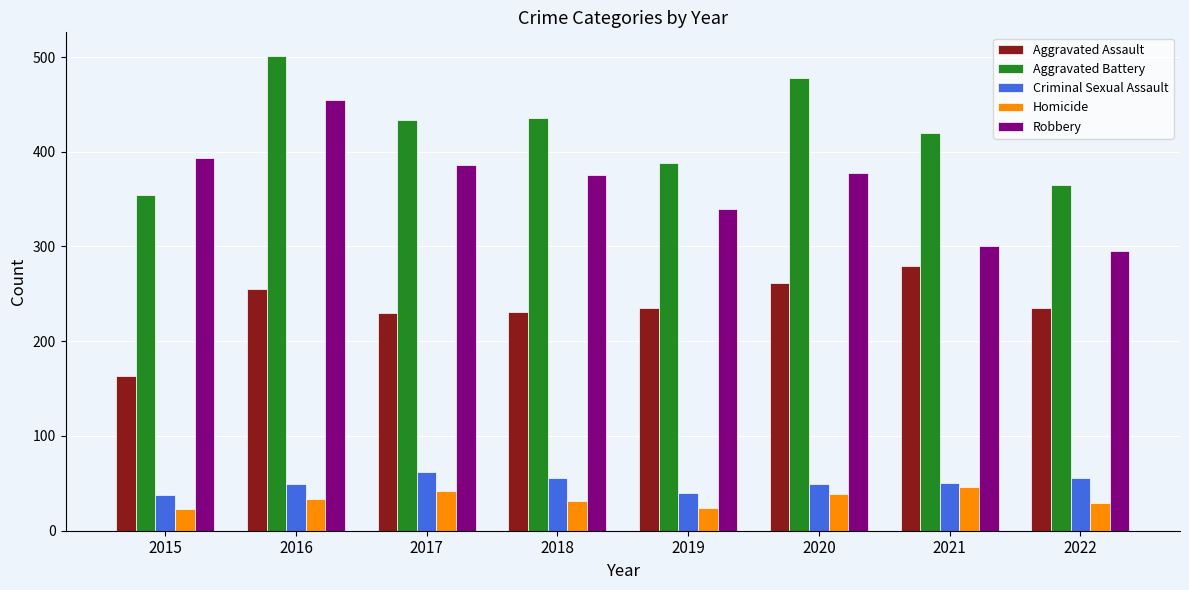

What is the difference between the maximum and second lowest values in the Aggravated Assault series?

49